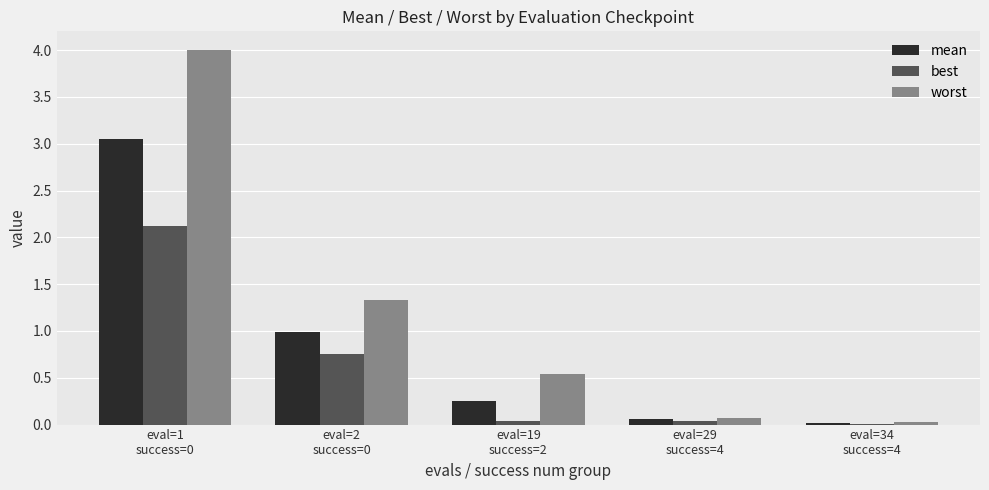

What is the highest value of the best series?

2.1